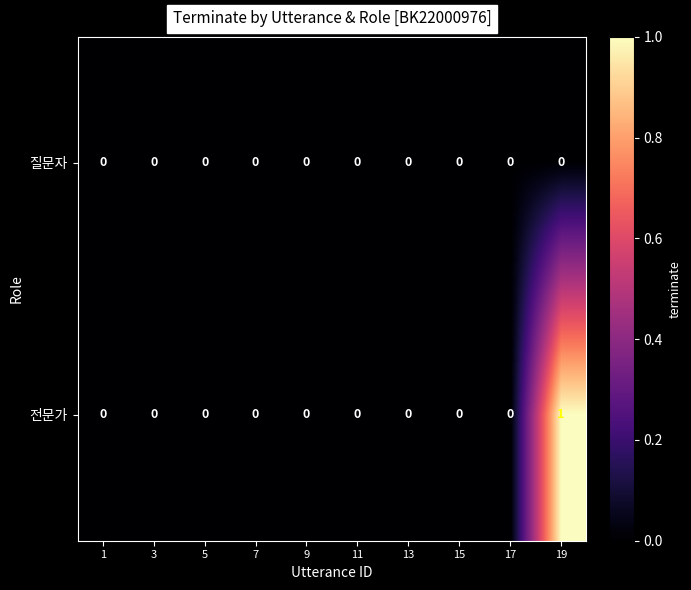

Rank the series by their maximum value, from lowest to highest.

질문자, 전문가